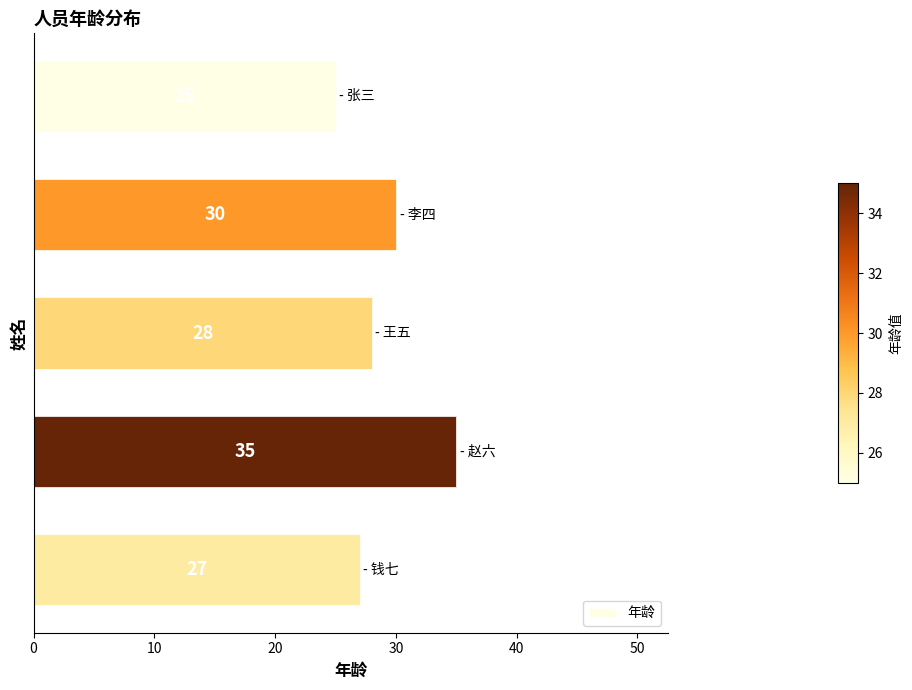

What is the minimum value shown in the chart?

25